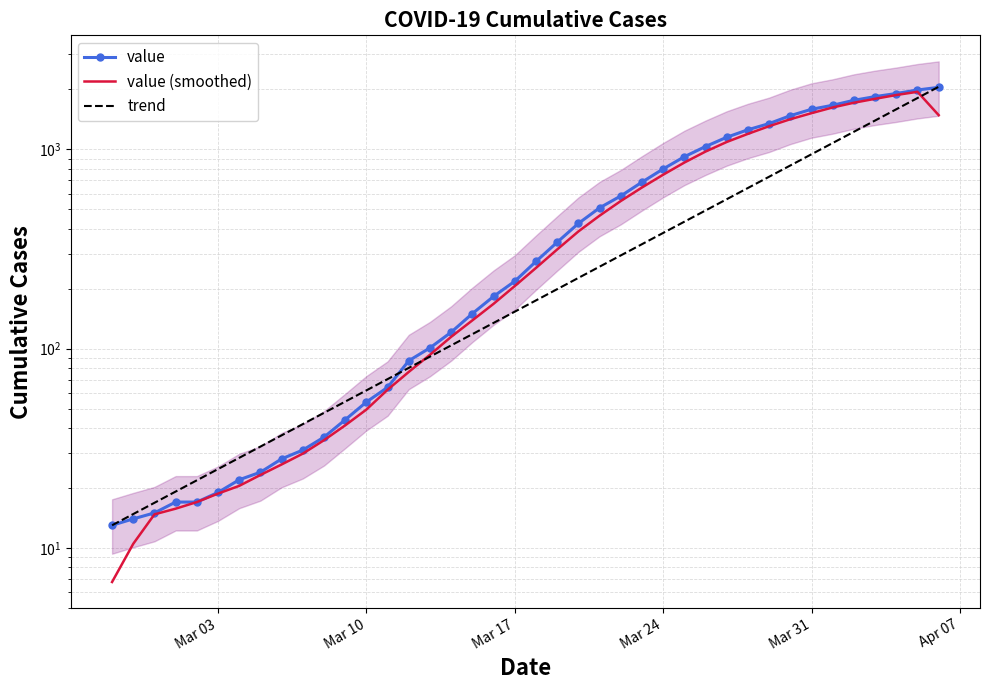

What is the difference between the maximum and second lowest values in the value (smoothed) series?

1935.8